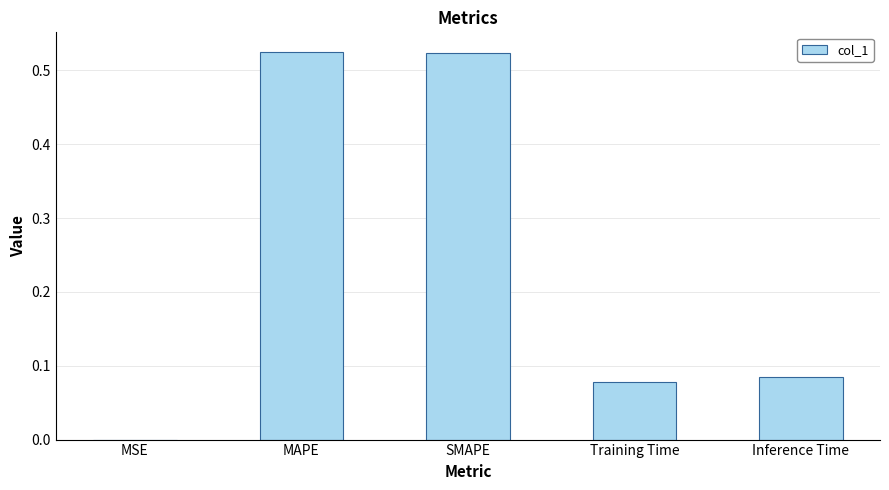

What is the sum of the values at SMAPE and MAPE?

1.0